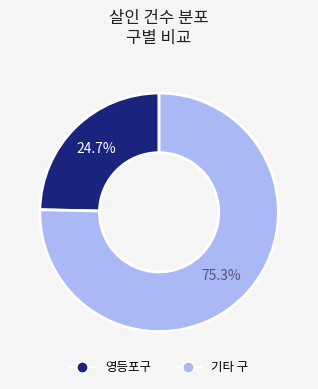

Does any single category account for the majority?

Yes